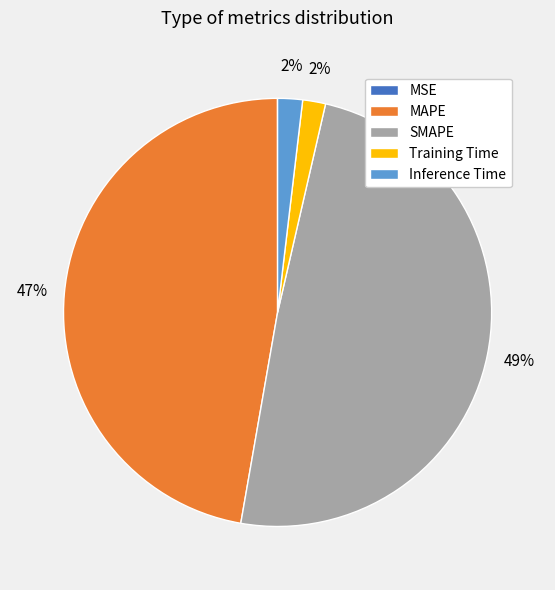

To the nearest percent, what percentage of the pie is Inference Time?

2%